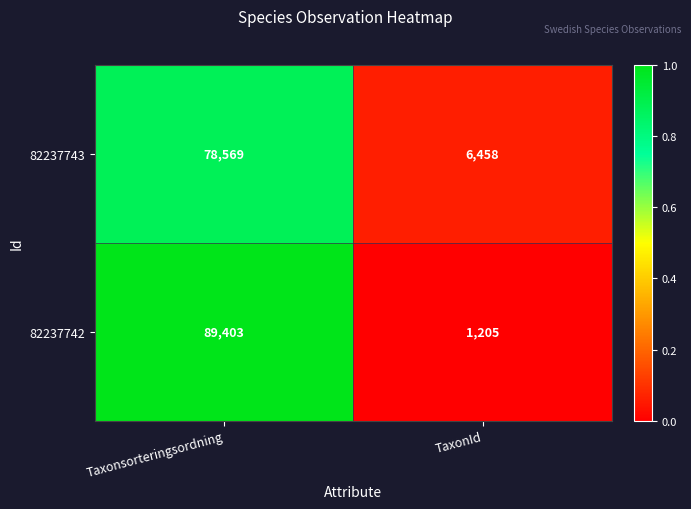

What is the spread (max minus min) of values at TaxonId?

5253